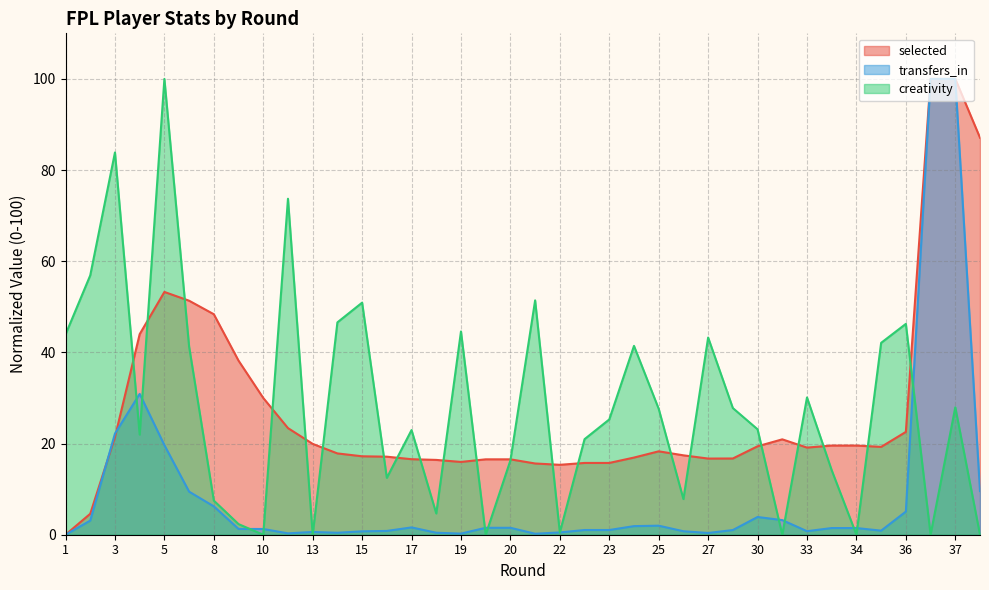

Which series has the widest spread of values?

selected